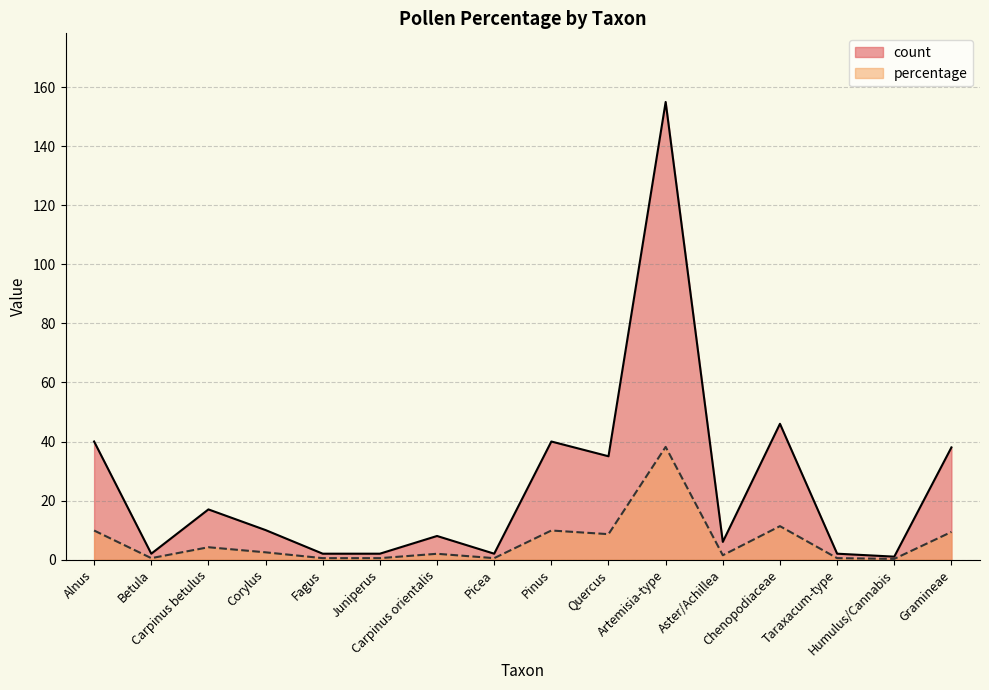

What is the difference between the percentage values at Corylus and Humulus/Cannabis?

2.2